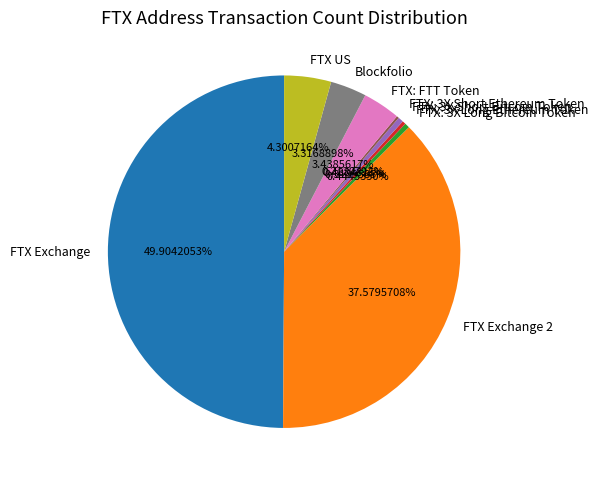

Do FTX: 3X Short Bitcoin Token and FTX US together represent more than half of the pie?

No